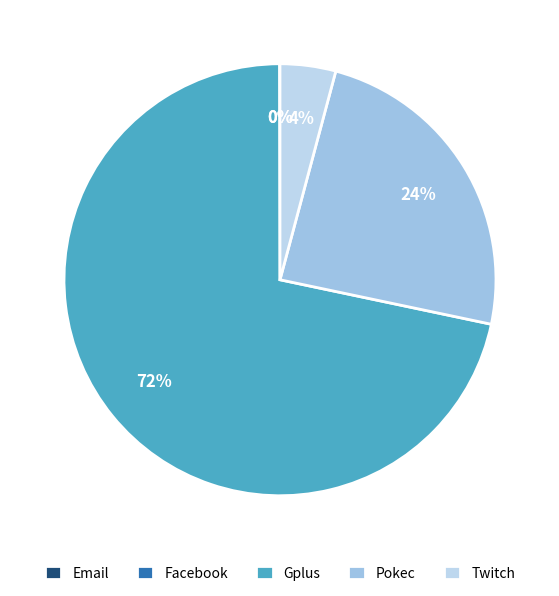

Count the number of slices in the pie.

5